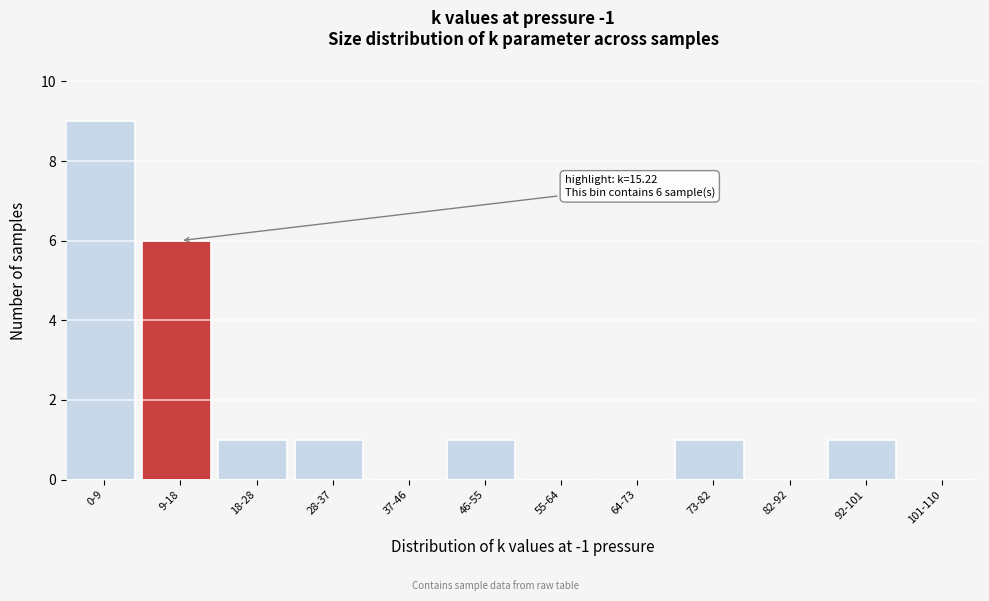

Reading left to right, transcribe all the data shown in this chart.

0-9=9	9-18=6	18-28=1	28-37=1	37-46=0	46-55=1	55-64=0	64-73=0	73-82=1	82-92=0	92-101=1	101-110=0